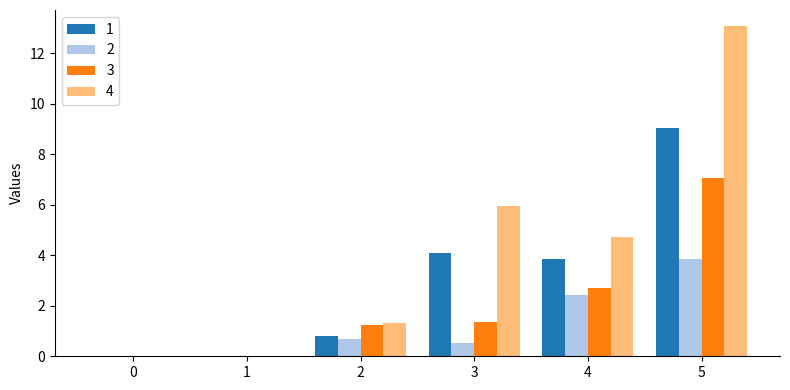

True or false: 3 has a value of 4.5 at 4.

False